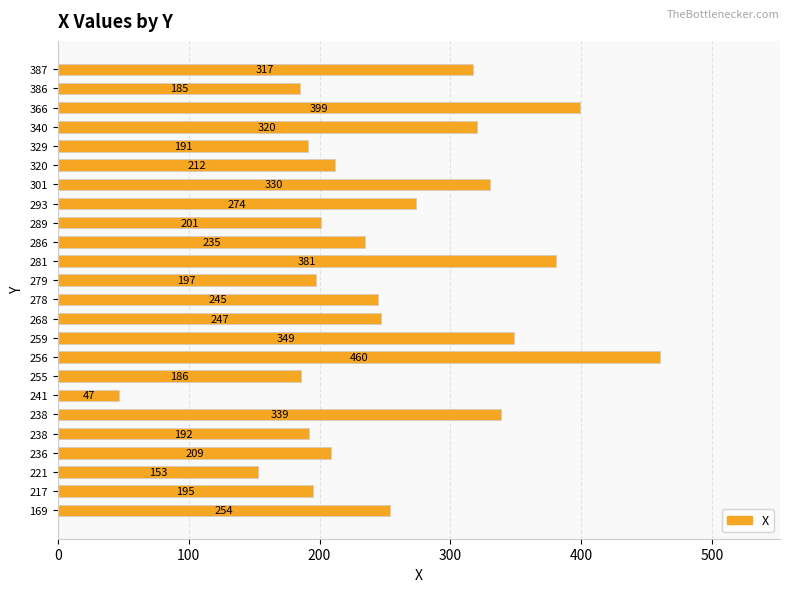

How many bars are there in total?

24